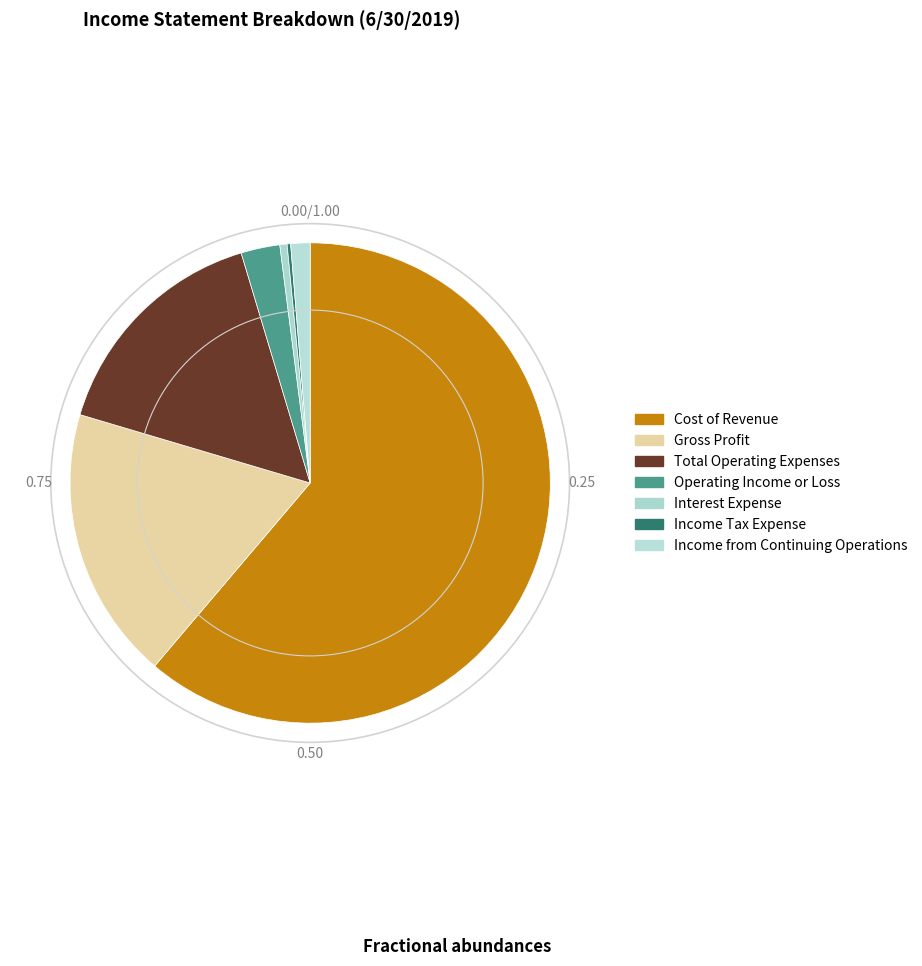

What is the majority slice?

Cost of Revenue